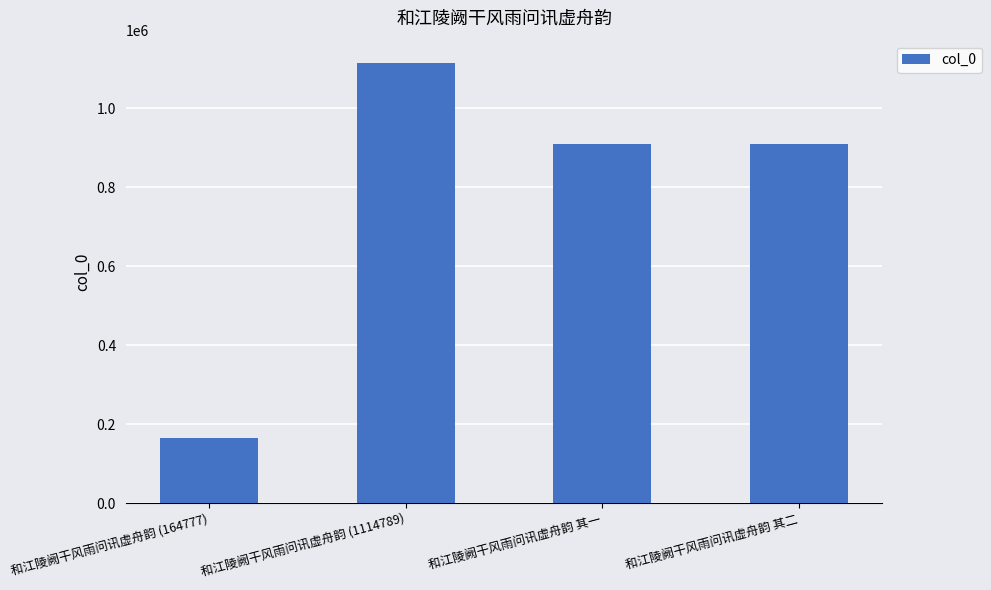

What is the label of the 2nd bar from the right?

和江陵阙干风雨问讯虚舟韵 其一